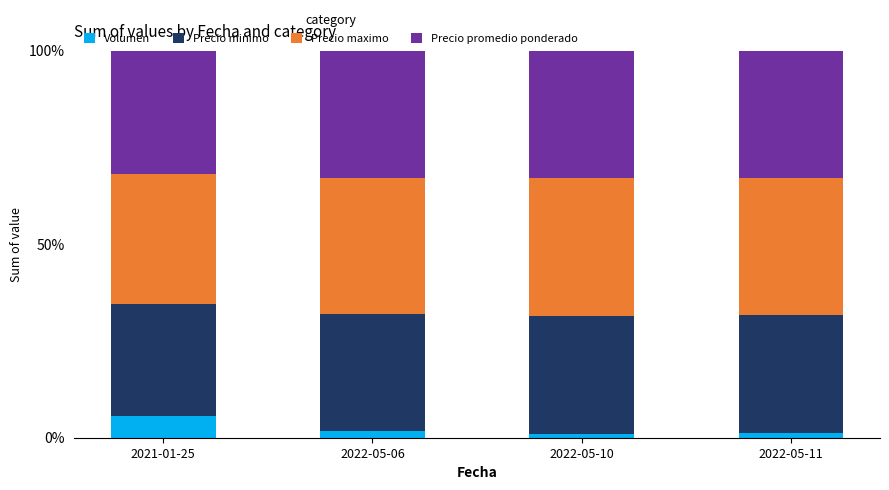

What are all the series names shown in the legend?

Volumen, Precio minimo, Precio maximo, Precio promedio ponderado